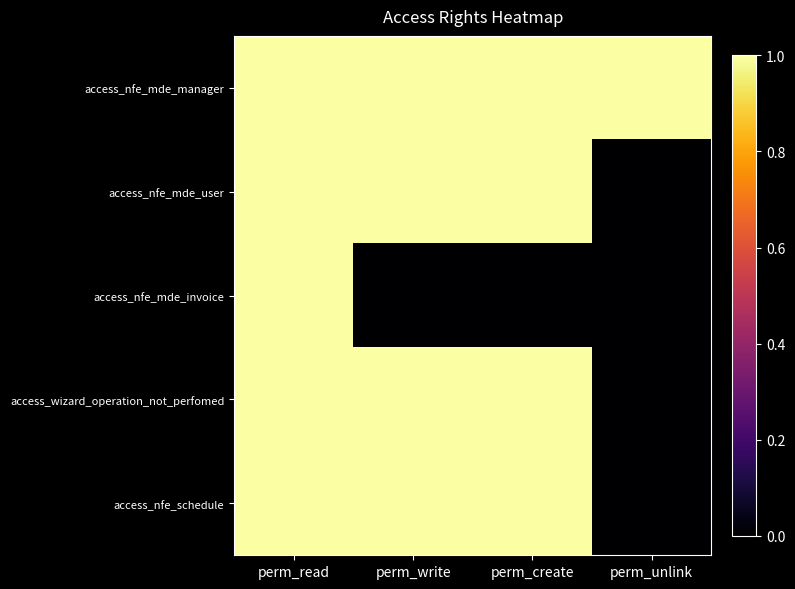

Which series has the largest range (max minus min)?

access_nfe_mde_user